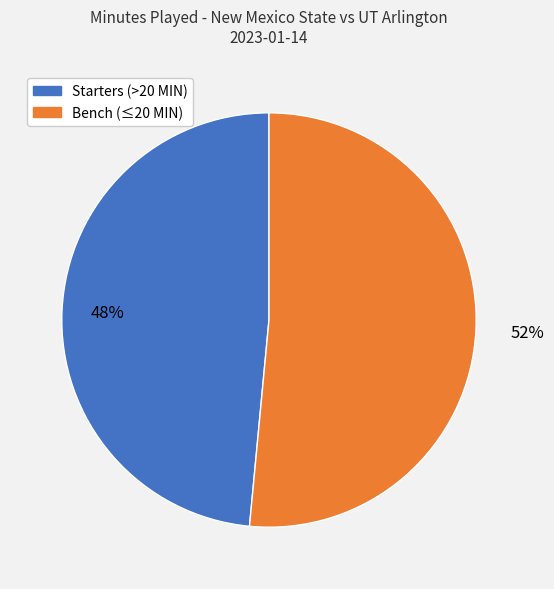

To the nearest percent, what is the average slice percentage?

50%